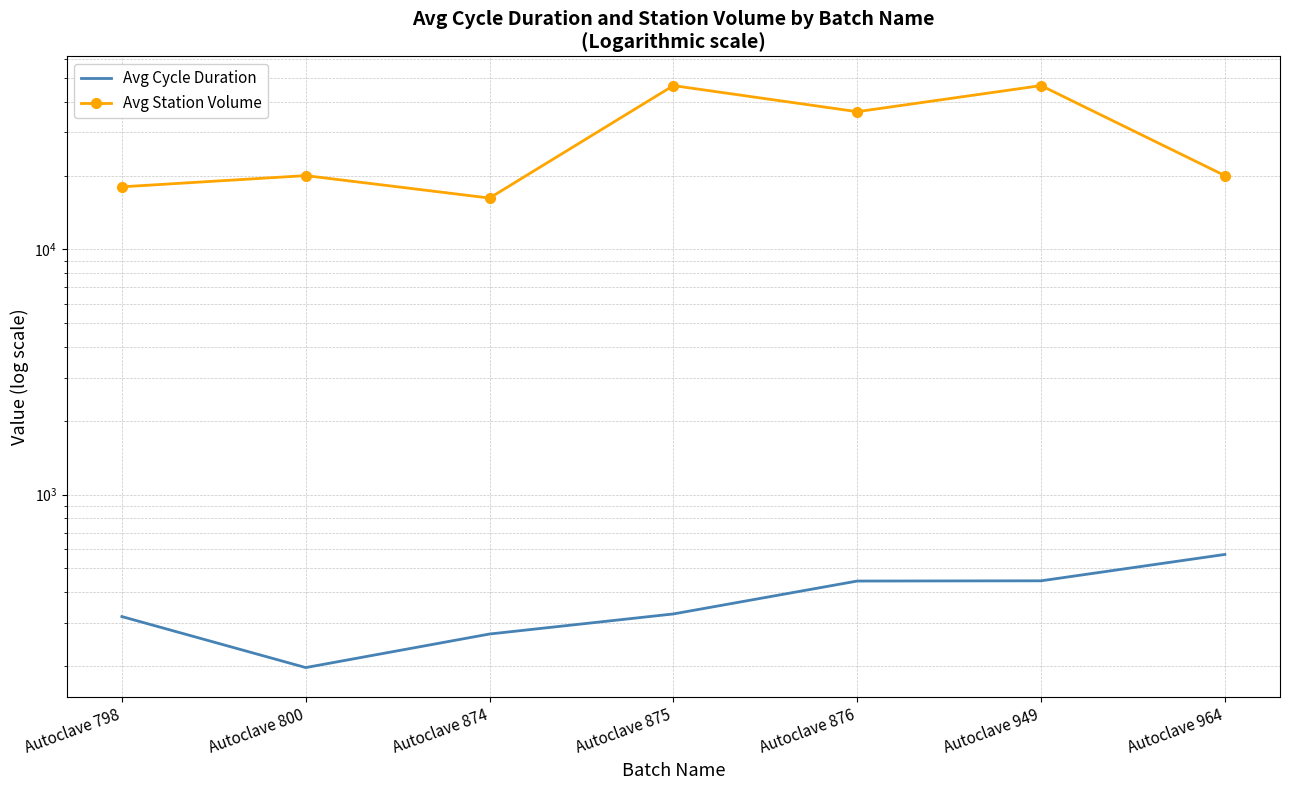

At which category is the sum across all series the highest?

Autoclave 949